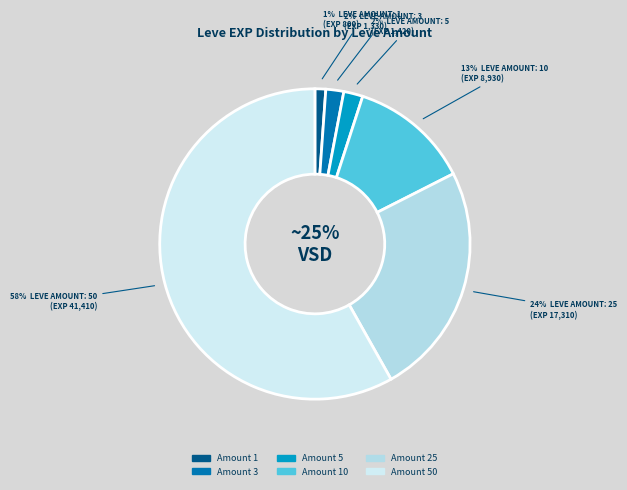

True or false: 50 accounts for 58% of the total.

True